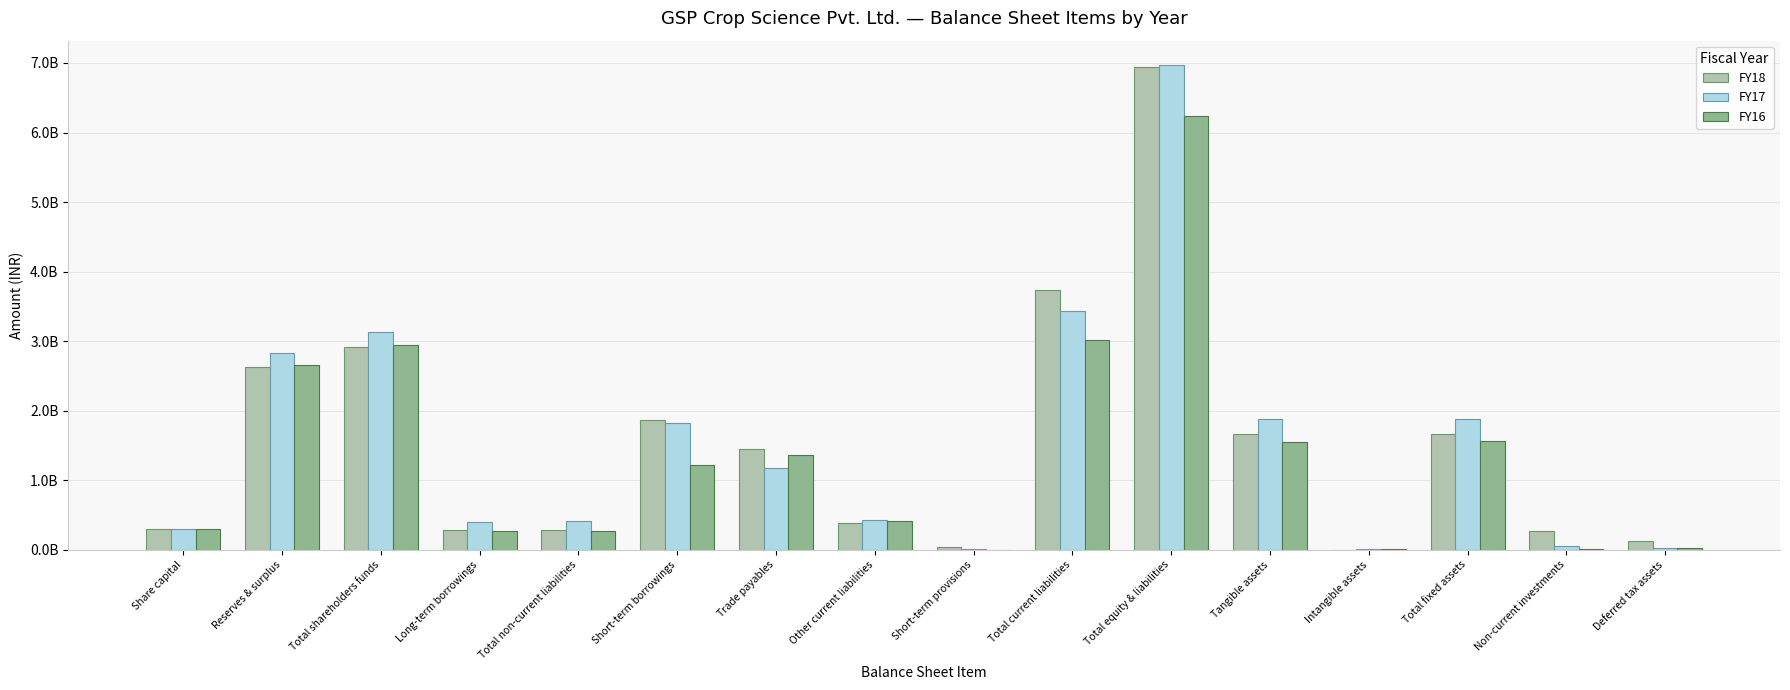

What are all the series names shown in the legend?

FY18, FY17, FY16